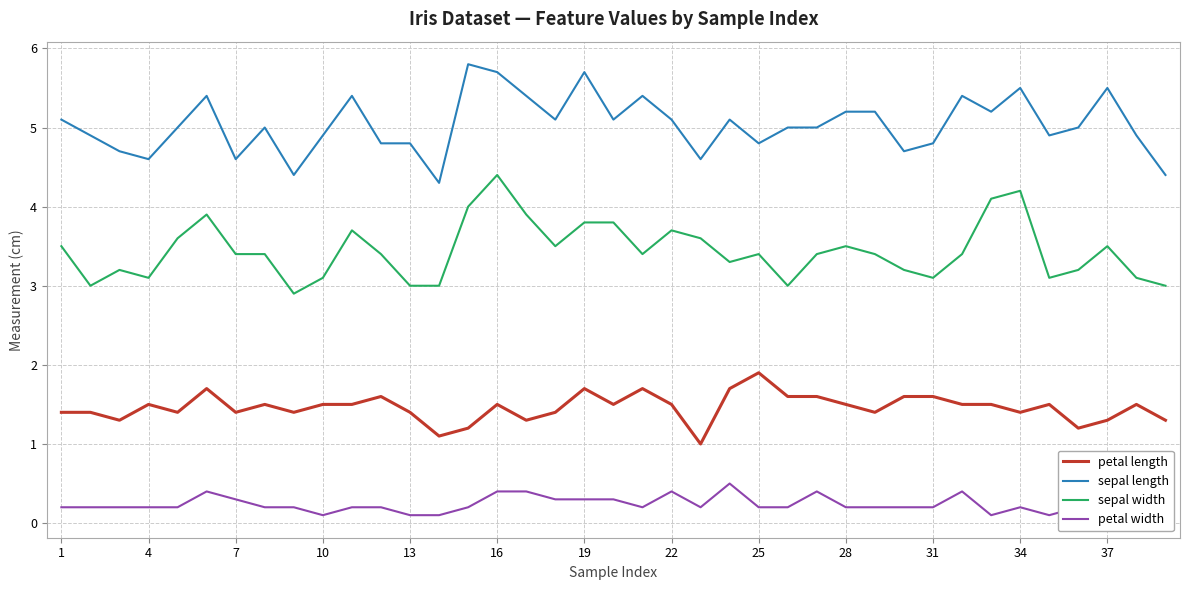

What is the sum of all sepal width values?

134.2